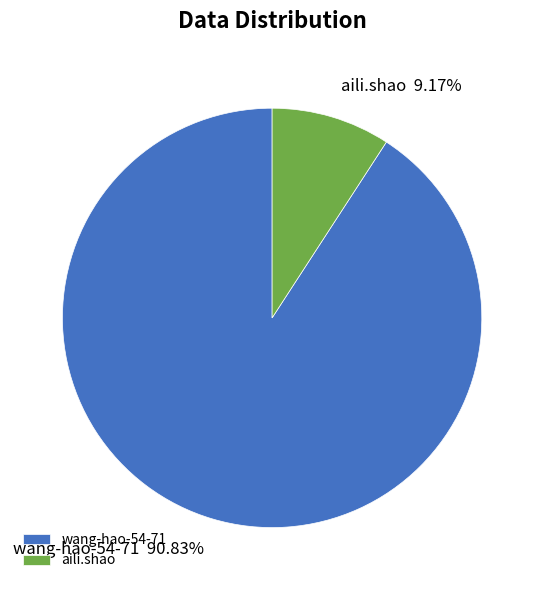

True or false: aili.shao accounts for 4% of the total.

False